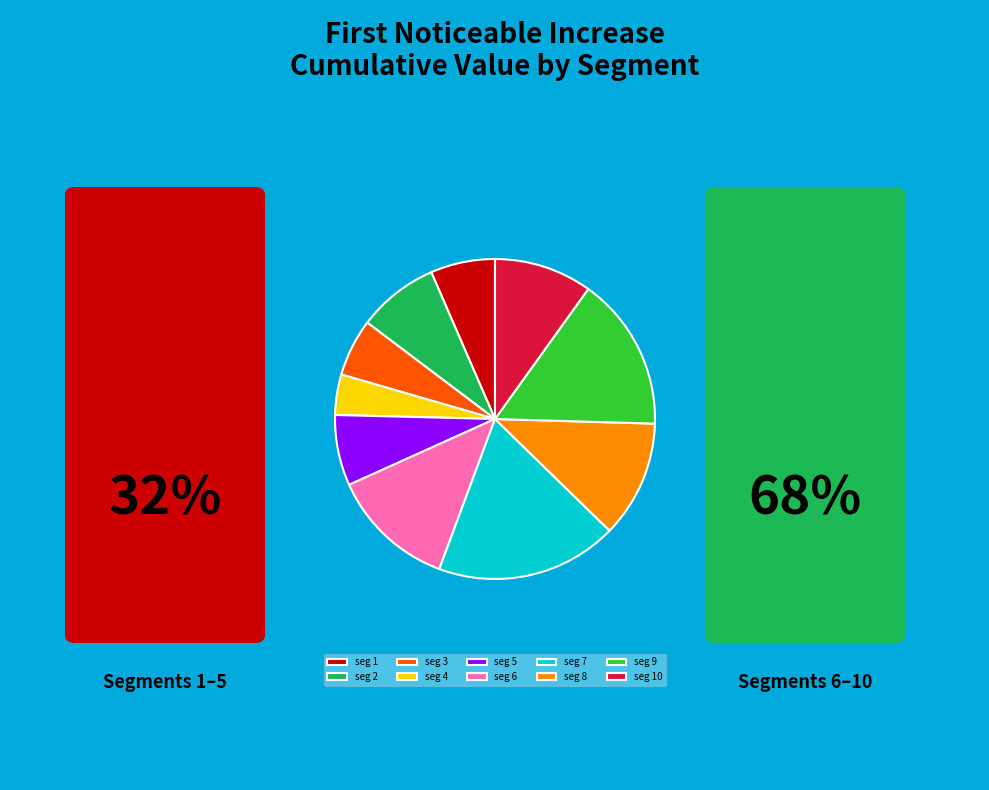

True or false: seg 6 accounts for 13% of the total.

True